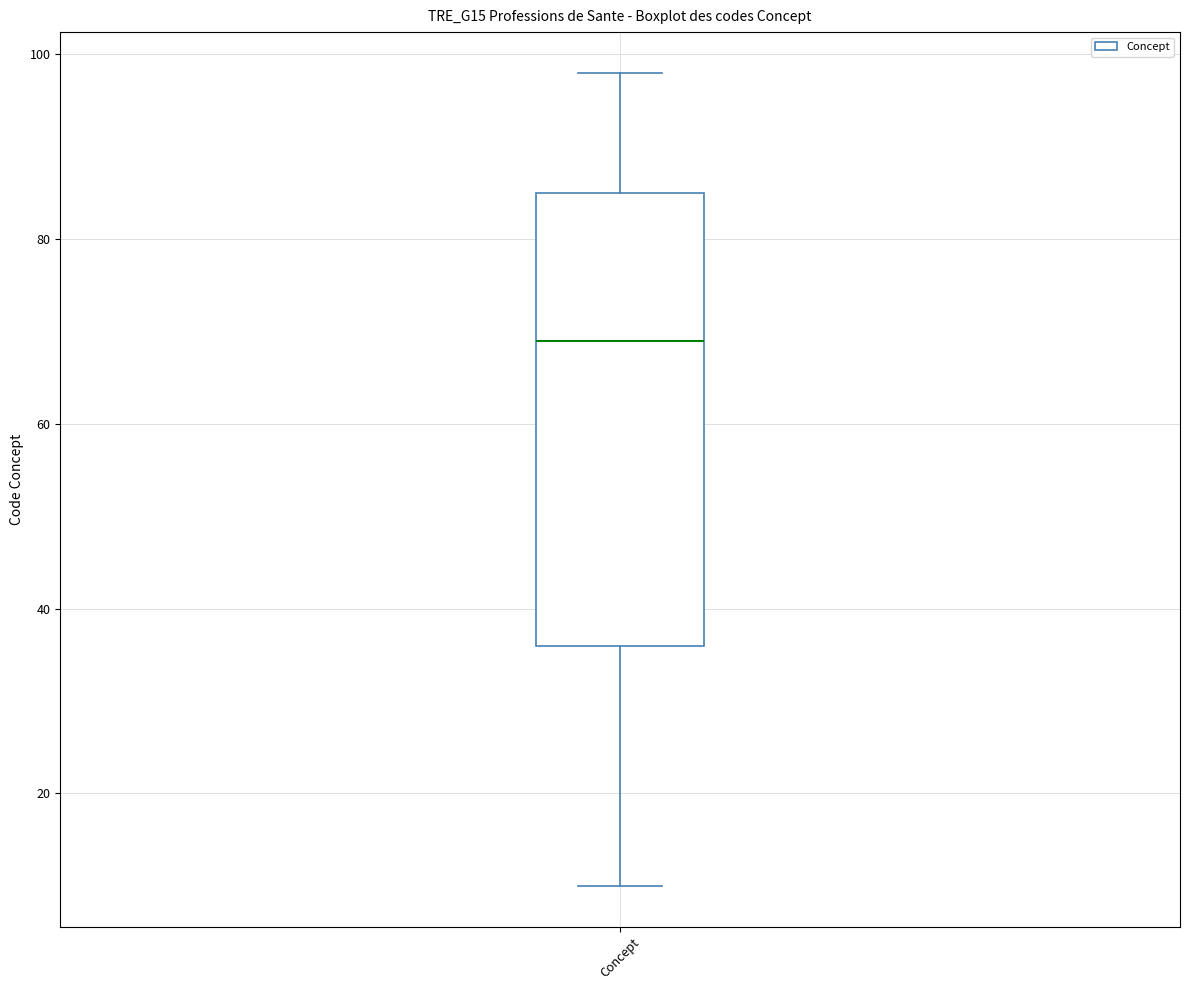

Read this box plot against the y-axis: the position of the median line, the range covered by the box, and the ends of both whiskers. The values are not printed on the chart, so give them approximately, as read against the axis.

median 70, box 36 to 86, whiskers 10 to 98